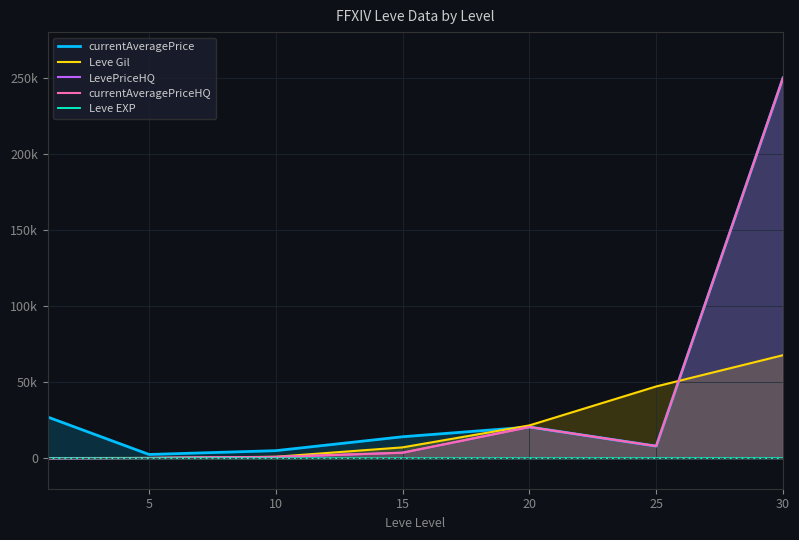

Which has a higher value, 25 or 15?

15